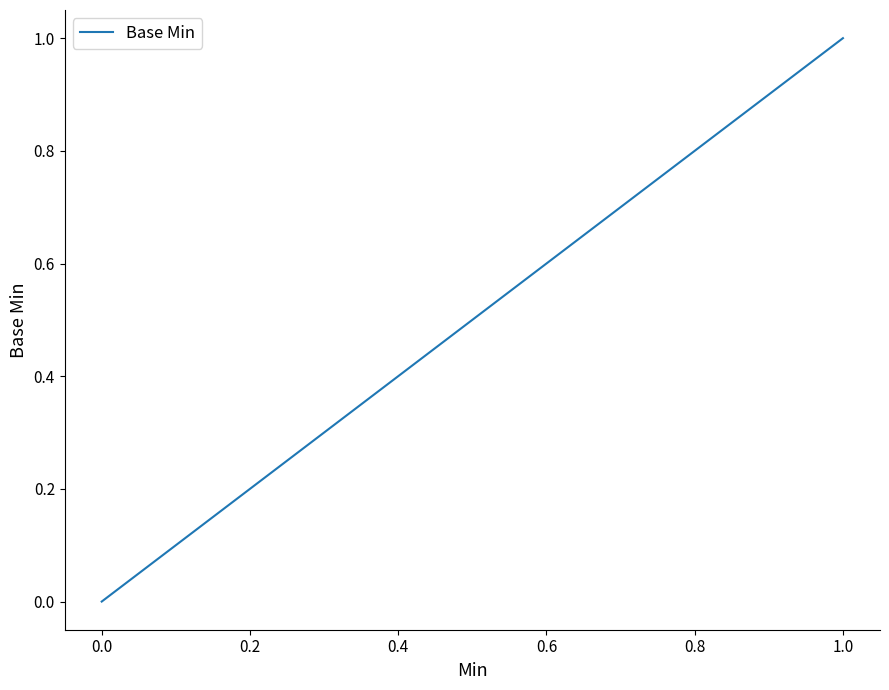

How many lines are shown in the chart?

1